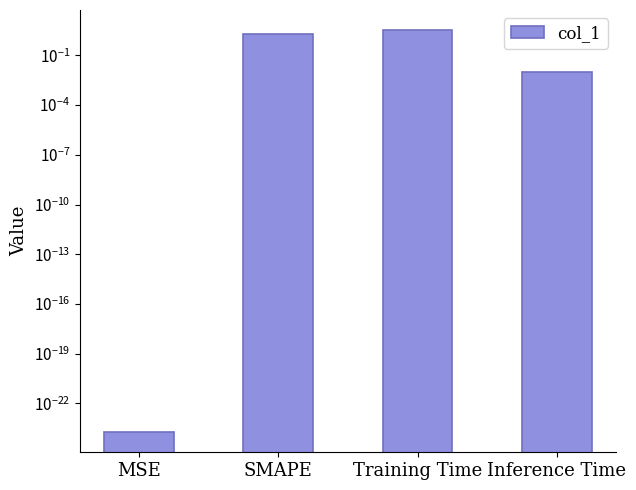

Rank the categories by value from highest to lowest.

Training Time, SMAPE, Inference Time, MSE